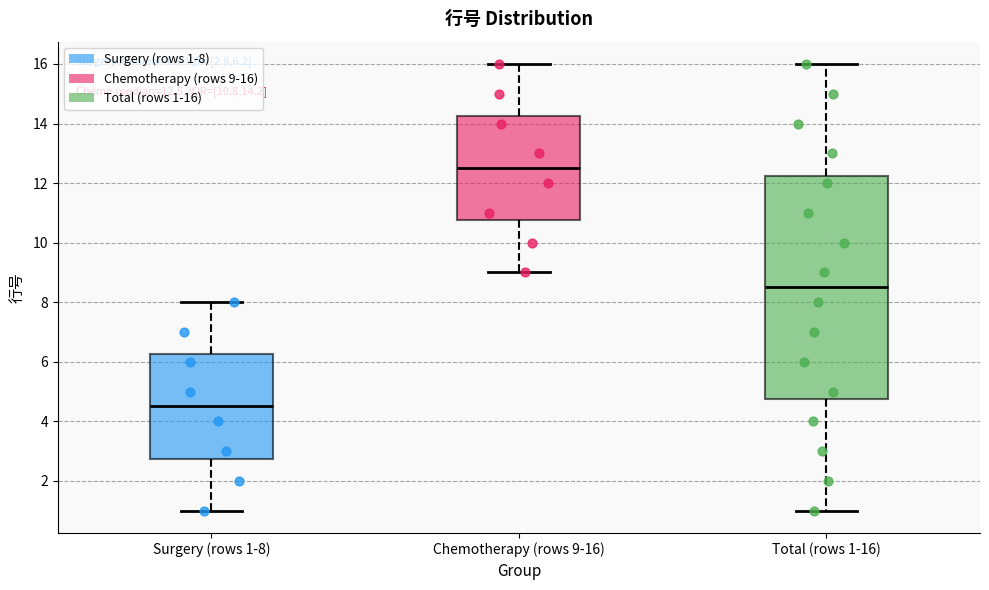

Which box is the tallest, from its lower edge to its upper edge?

Total (rows 1-16)